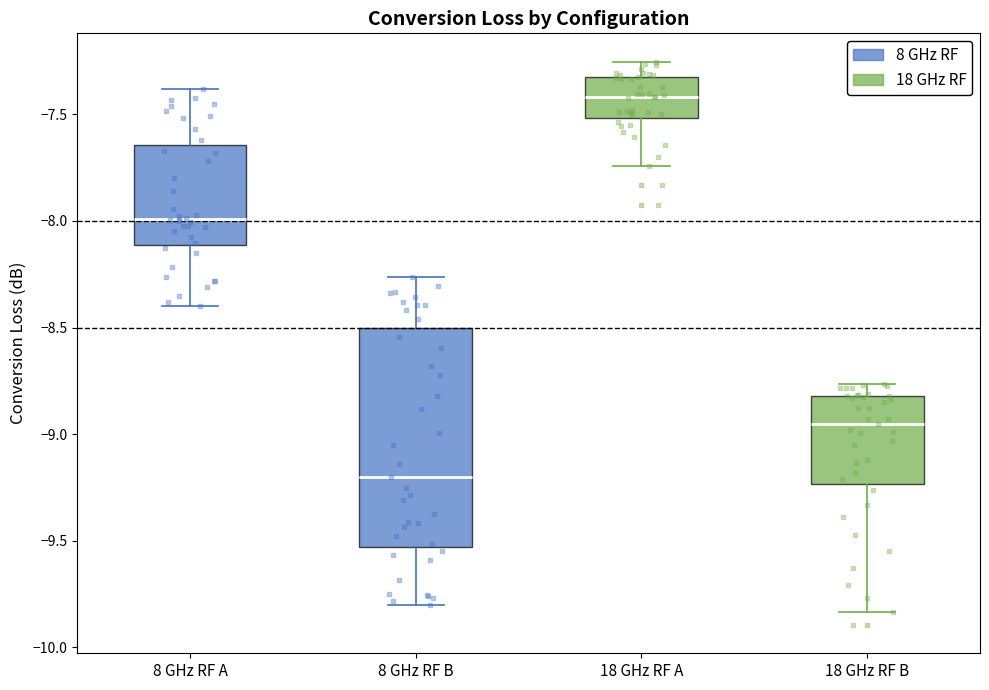

Reading left to right, transcribe this box plot: for each box, give where its median line is, the range the box spans, and where its two whiskers end, as read against the y-axis. The values are not printed on the chart, so give them approximately, as read against the axis.

8 GHz RF A: median -8.00, box -8.10 to -7.65, whiskers -8.40 to -7.40
8 GHz RF B: median -9.20, box -9.55 to -8.50, whiskers -9.80 to -8.25
18 GHz RF A: median -7.40, box -7.50 to -7.35, whiskers -7.75 to -7.25
18 GHz RF B: median -8.95, box -9.25 to -8.80, whiskers -9.85 to -8.75